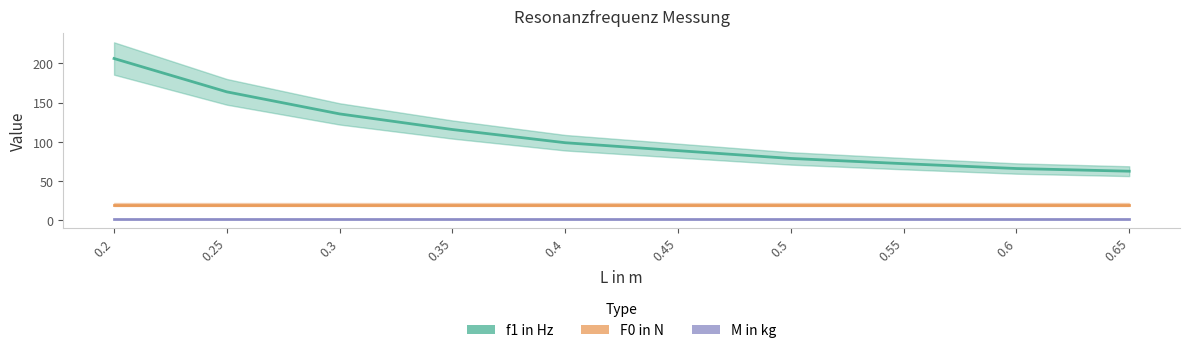

What is the sum of all f1 in Hz values?

1089.5